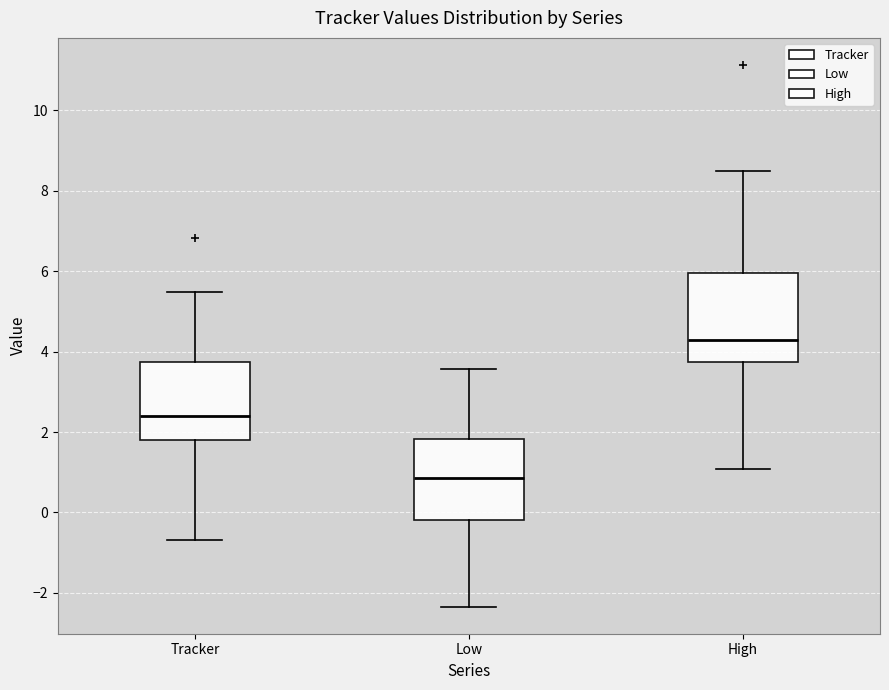

Where does the median line of the box for High sit on the y-axis? The values are not printed on the chart, so give them approximately, as read against the axis.

4.2